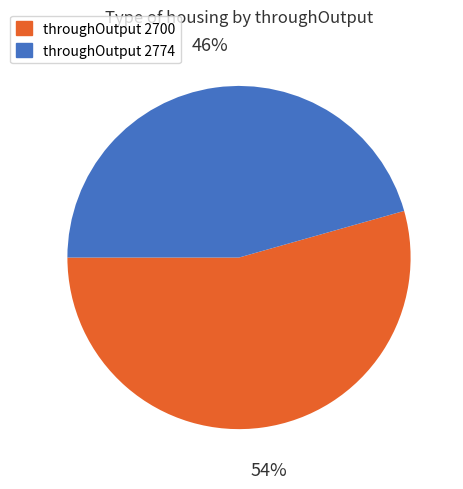

Does any single category account for the majority?

Yes